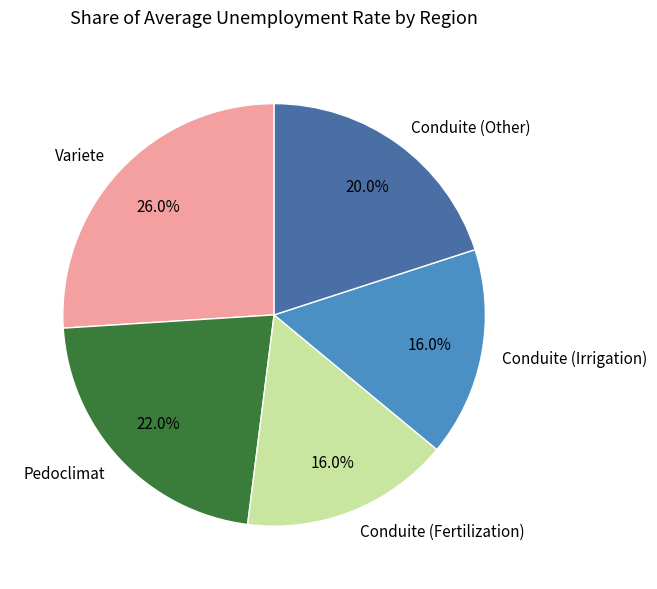

Combined, do Variete and Conduite (Irrigation) account for over 50%?

No